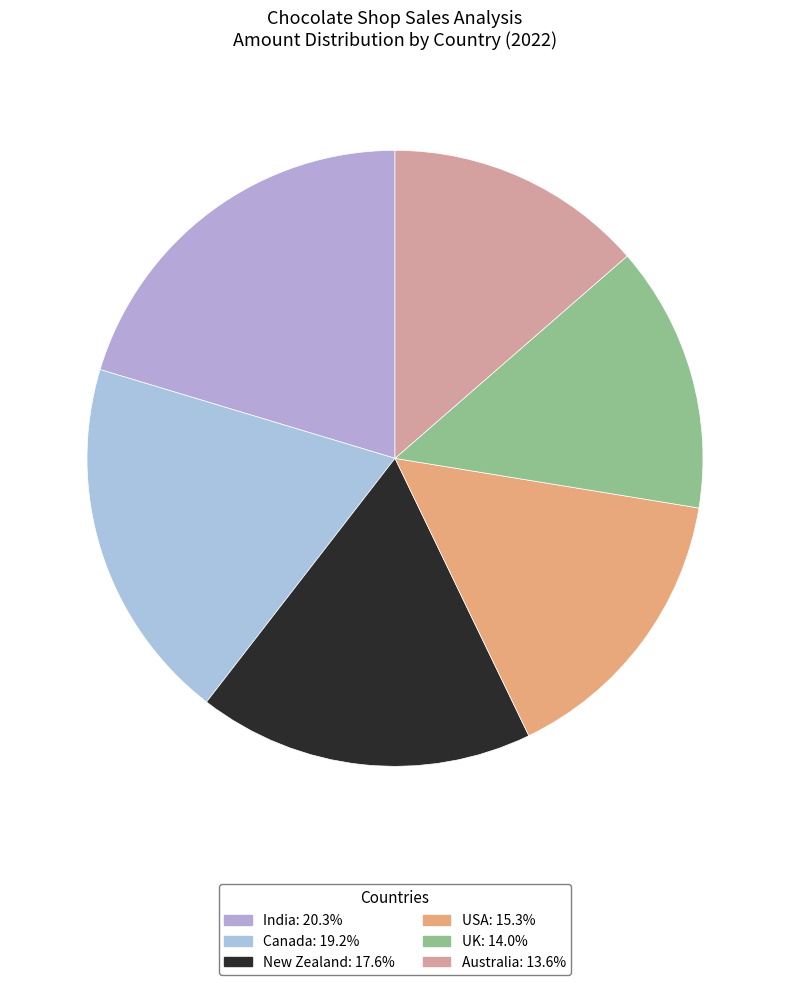

True or false: Australia accounts for 14% of the total.

True